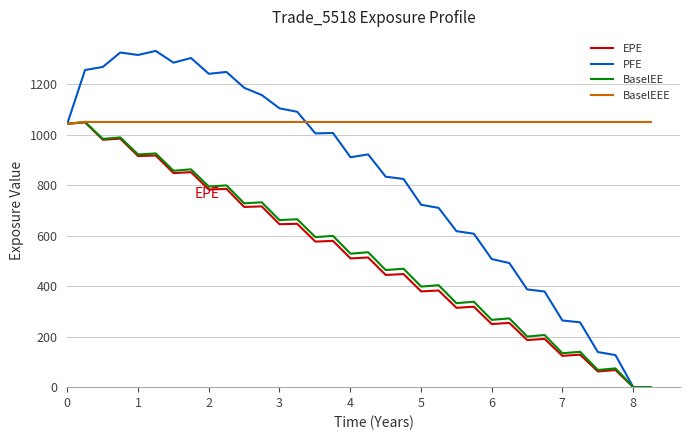

Which series has the largest total across all categories?

BaselEEE